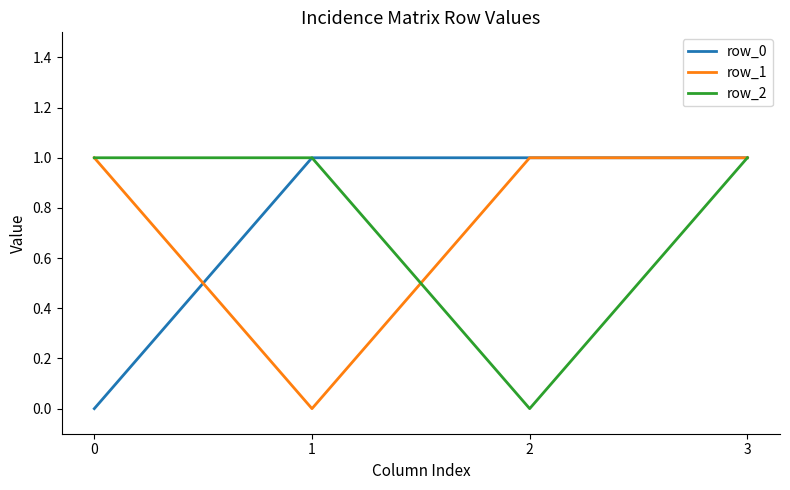

The value of row_2 at 2 is 0. True or false?

True